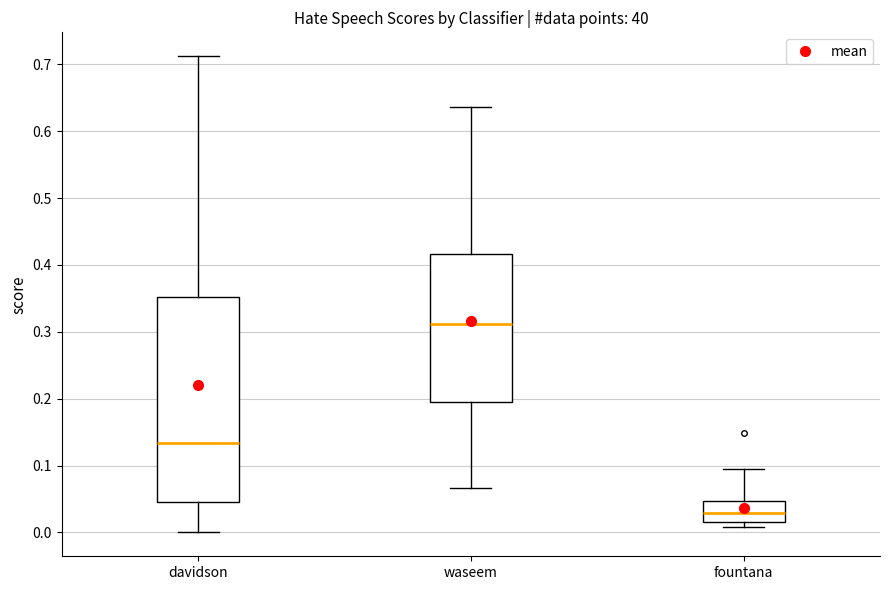

Which box is the tallest, from its lower edge to its upper edge?

davidson